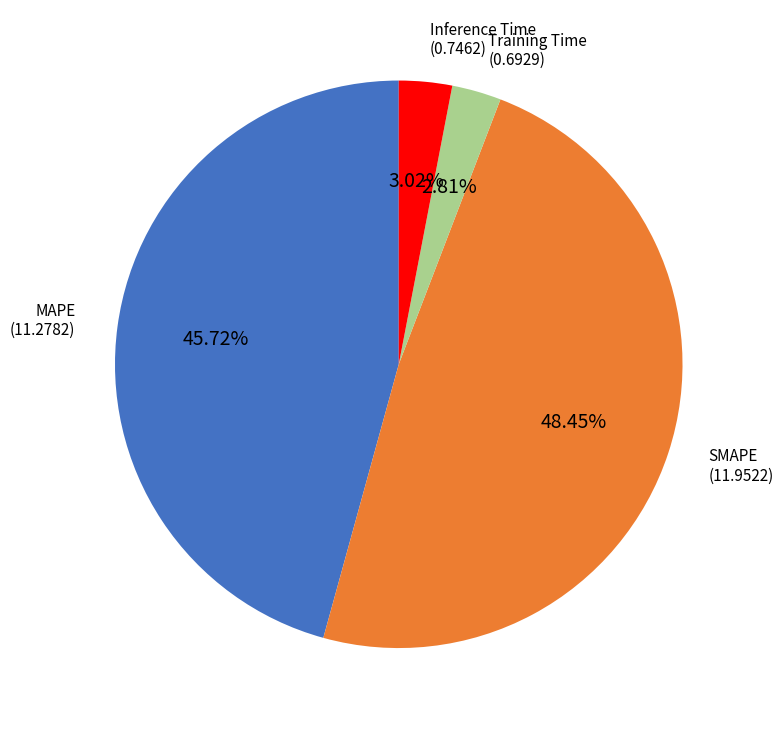

Approximately how many times larger is the value at Inference Time compared to MAPE?

0.1